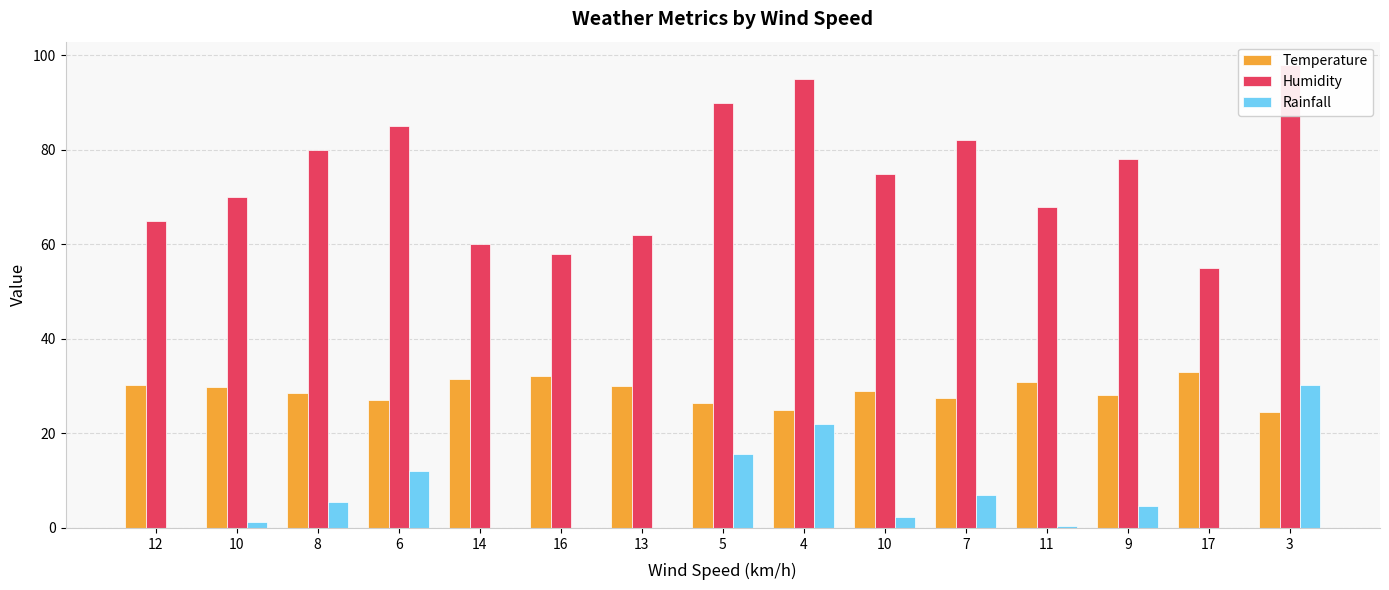

Which label corresponds to the largest value in the chart?

3